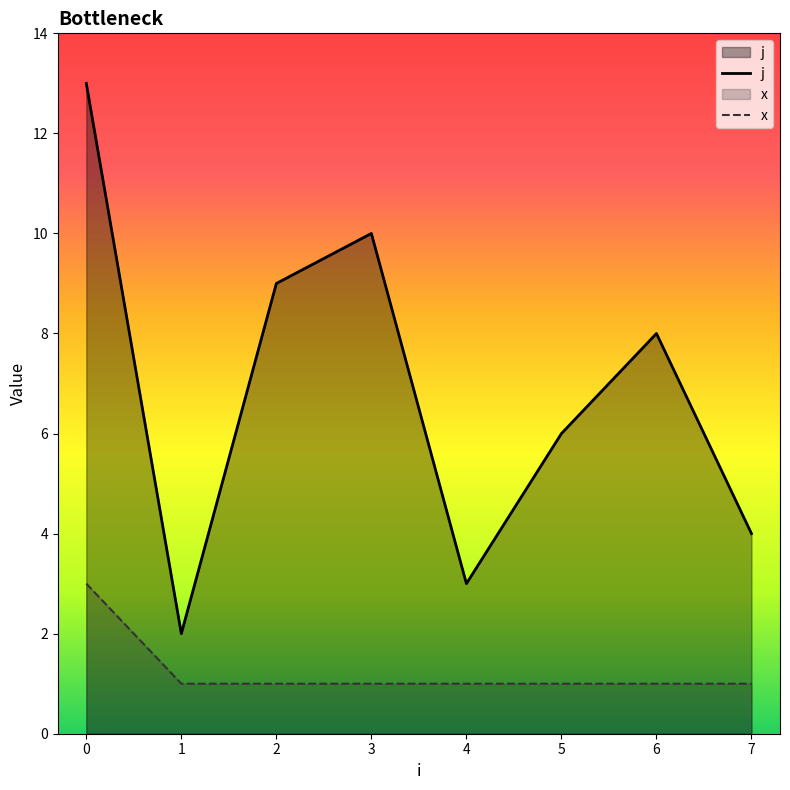

How many data points in j are above 6?

4